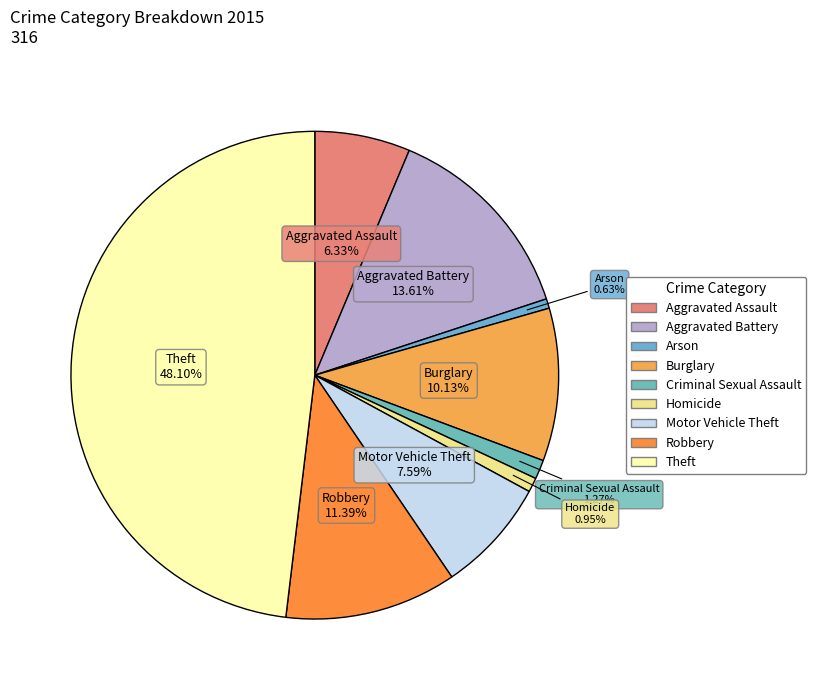

Approximately how many times larger is the value at Theft compared to Motor Vehicle Theft?

6.3